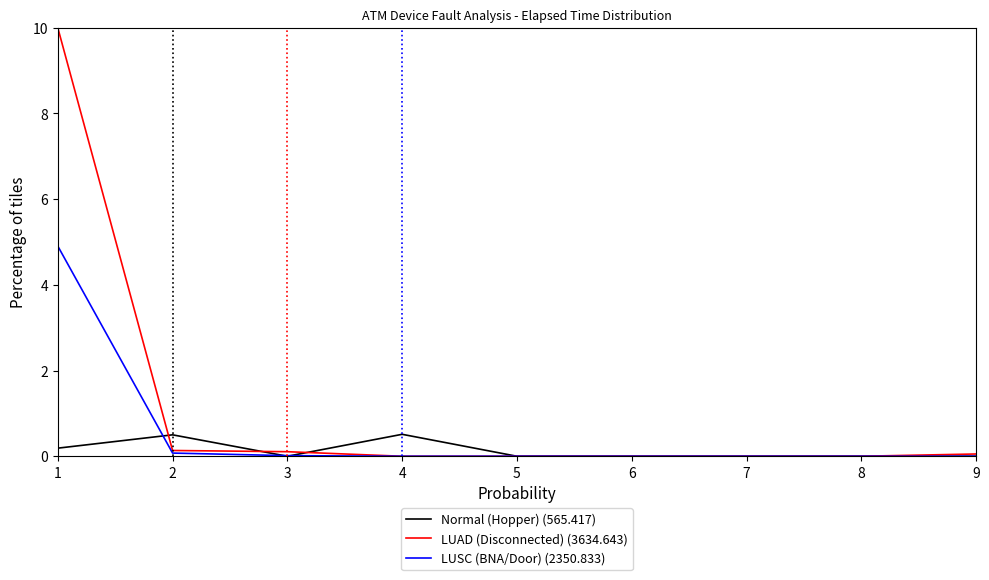

How many categories are shown in the chart?

9